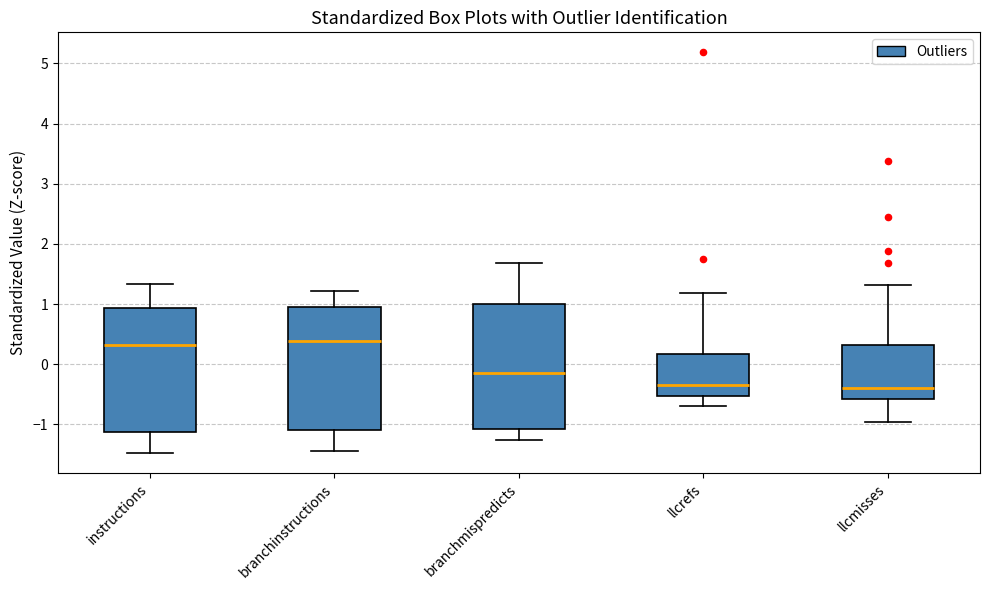

Where does the lower whisker of the box for instructions end on the y-axis? The values are not printed on the chart, so give them approximately, as read against the axis.

-1.5